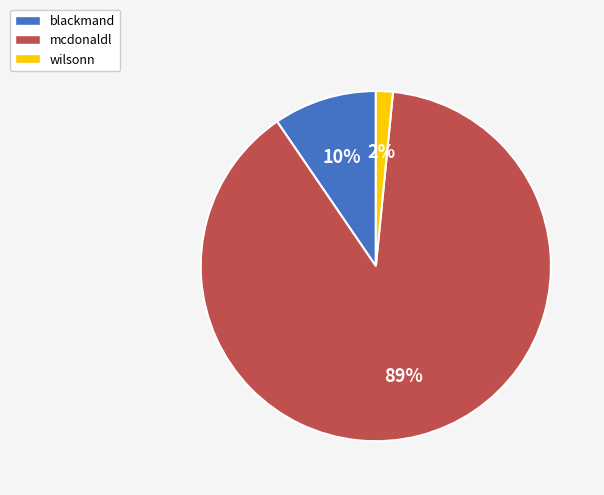

Rank the categories by value from lowest to highest.

wilsonn, blackmand, mcdonaldl